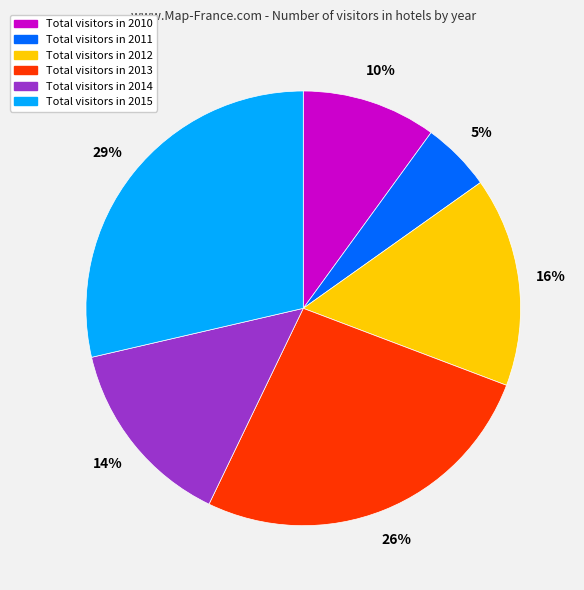

Is there any slice that represents more than half of the pie?

No